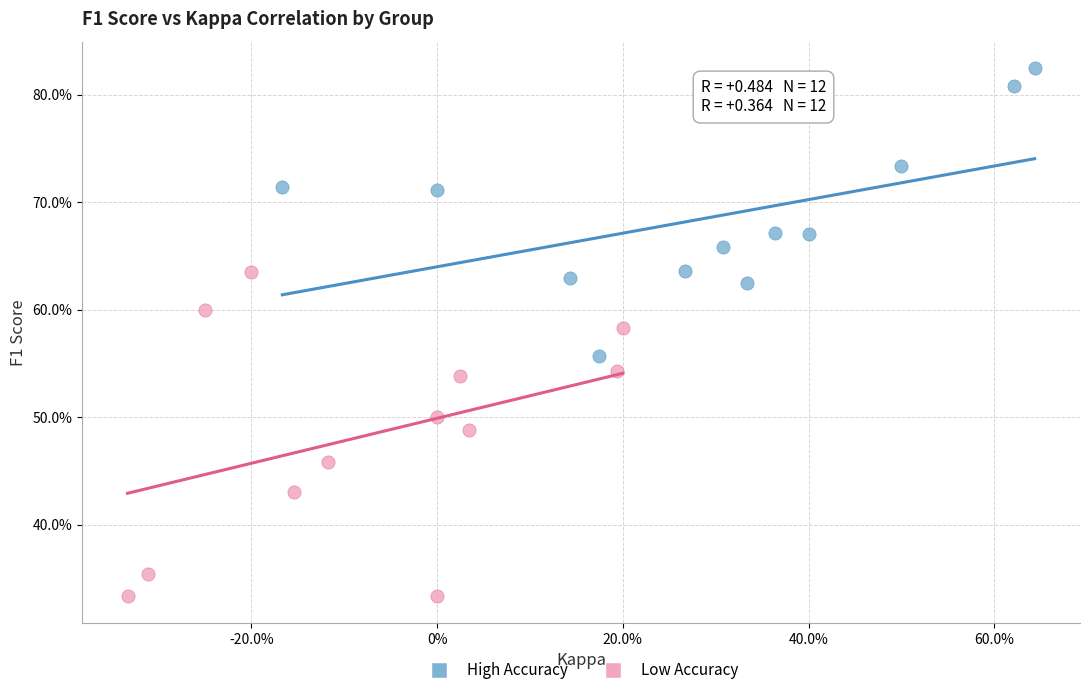

What are all the series names shown in the legend?

High Accuracy, Low Accuracy